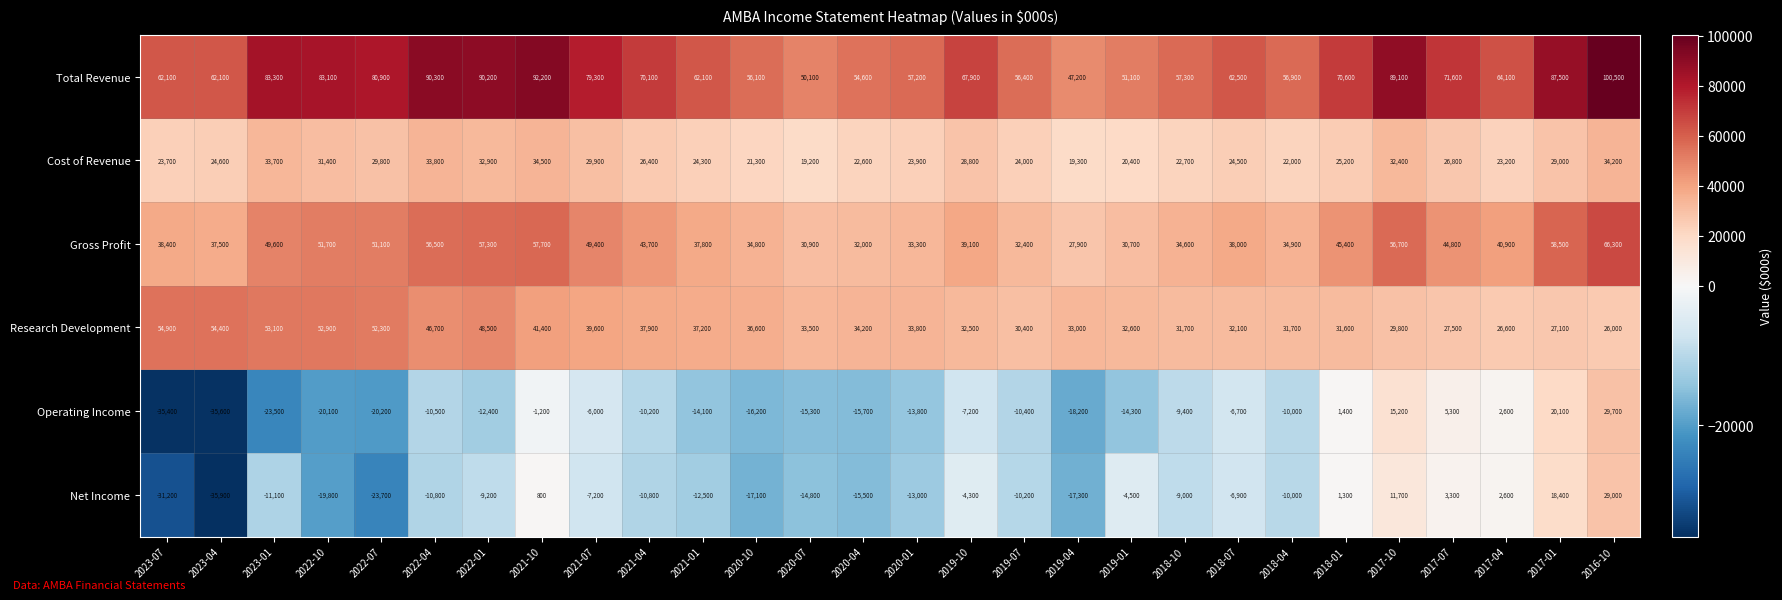

How many data points does each series have?

28